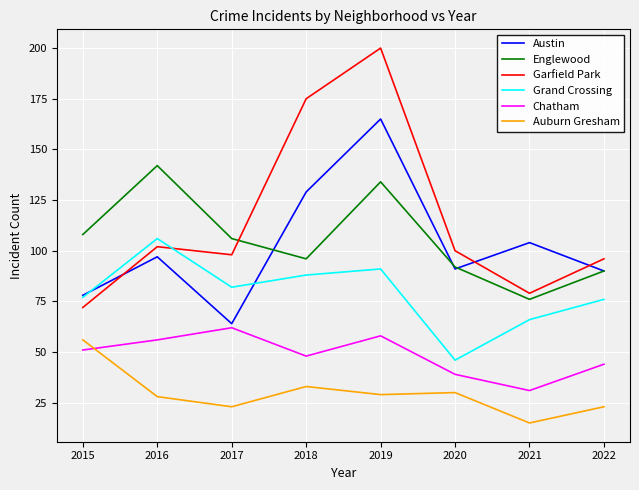

What is the total value across all series at 2021?

371